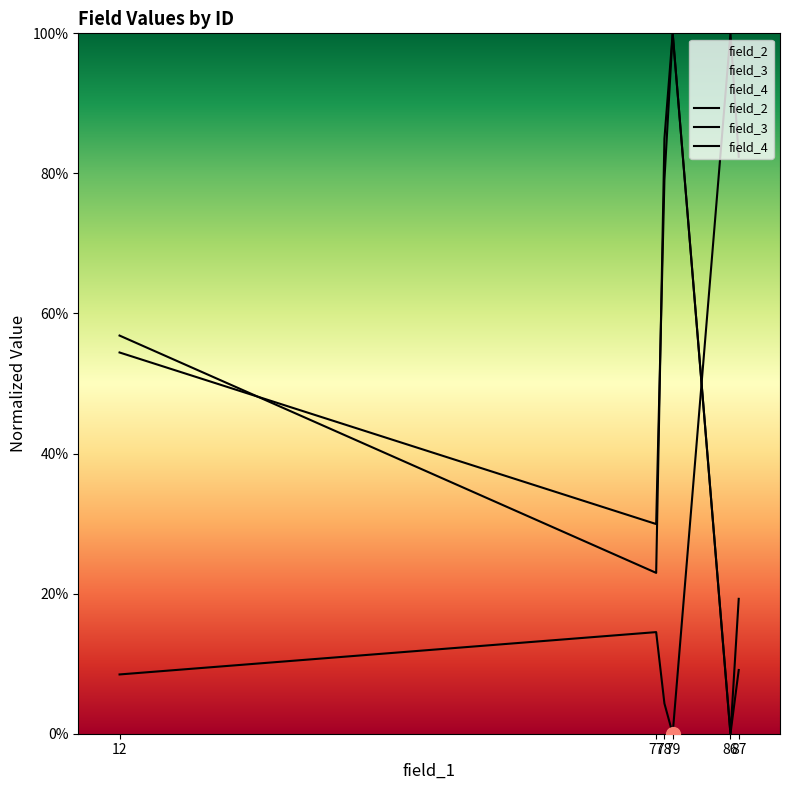

List the series in order of their peak value, lowest first.

field_2, field_3, field_4